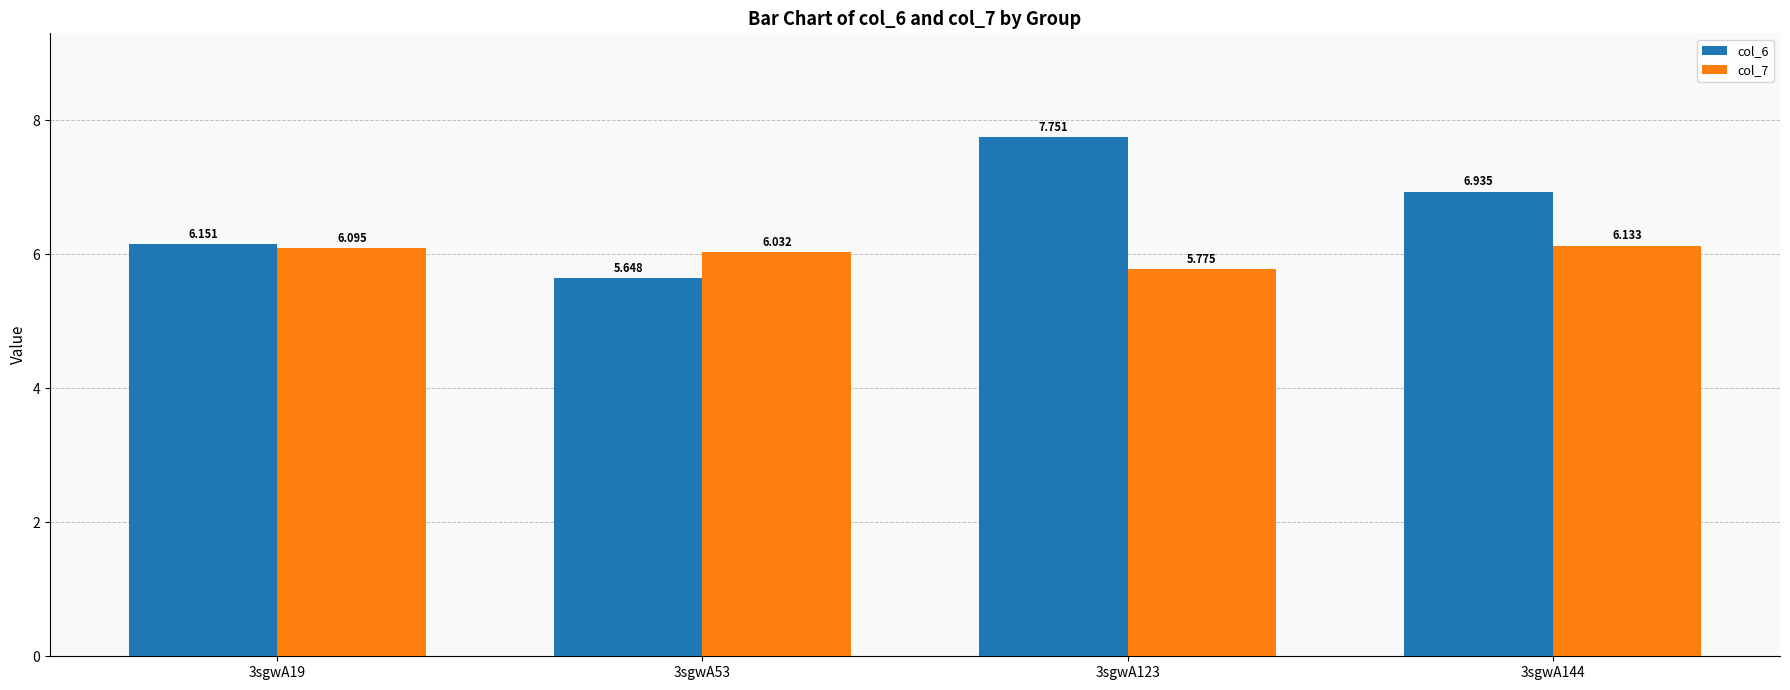

Is the value of col_7 at 3sgwA144 greater than the value of col_6 at 3sgwA19?

No